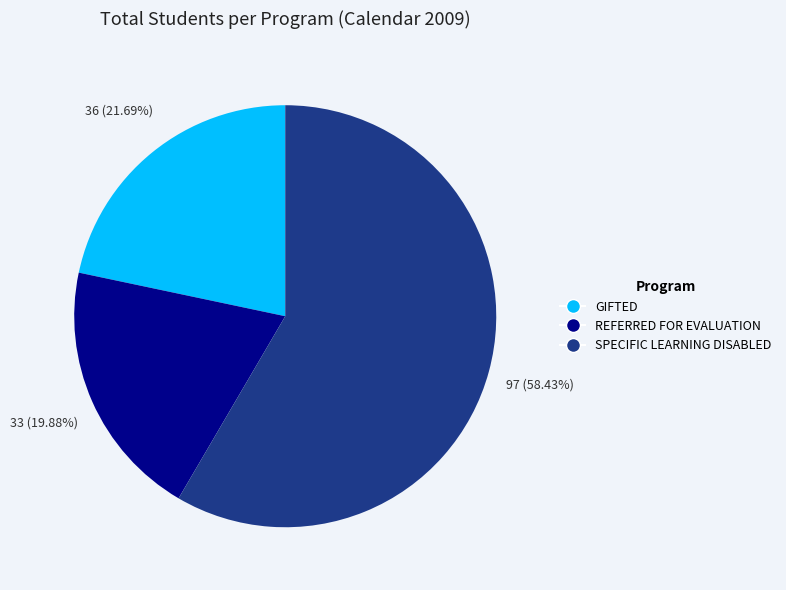

Rank the categories by value from highest to lowest.

SPECIFIC LEARNING DISABLED, GIFTED, REFERRED FOR EVALUATION